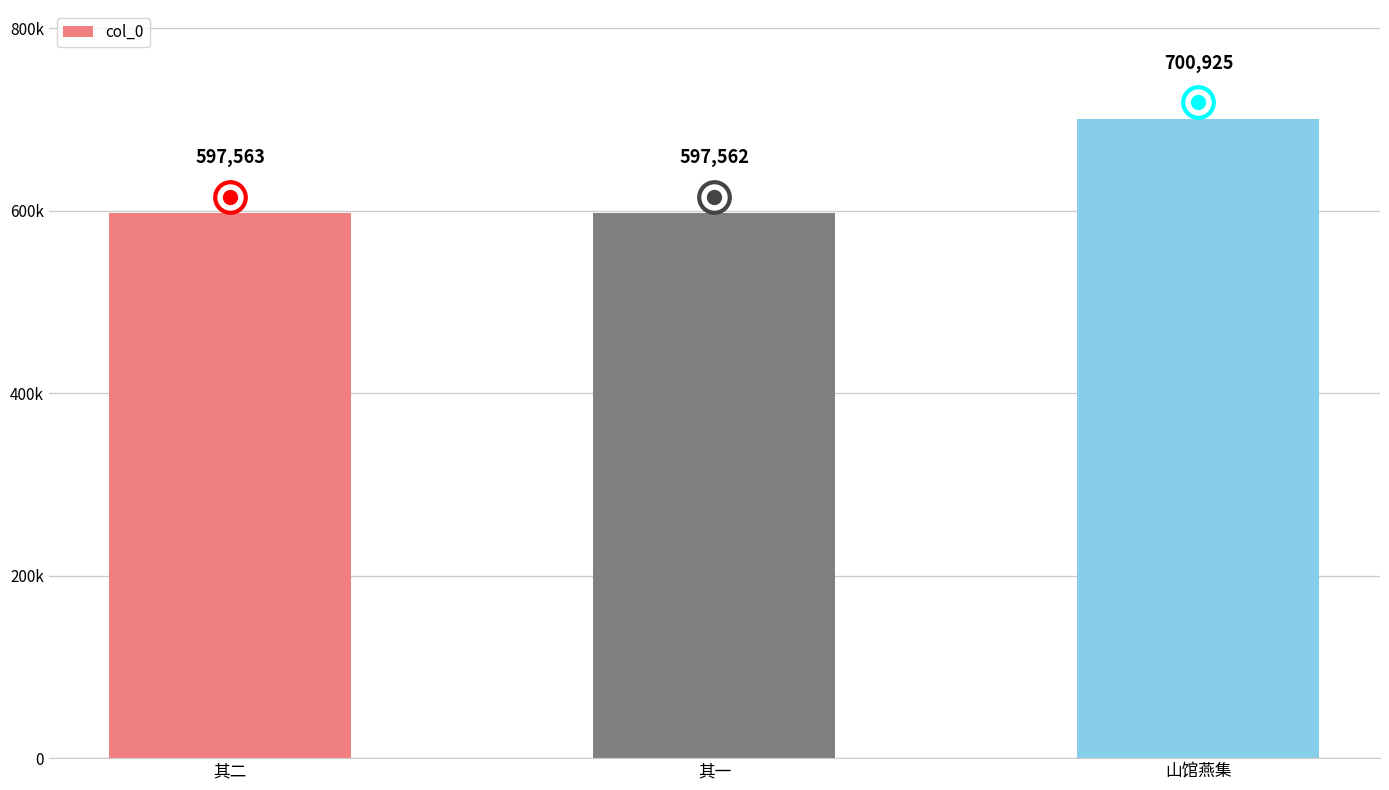

Does the chart contain any negative values?

No